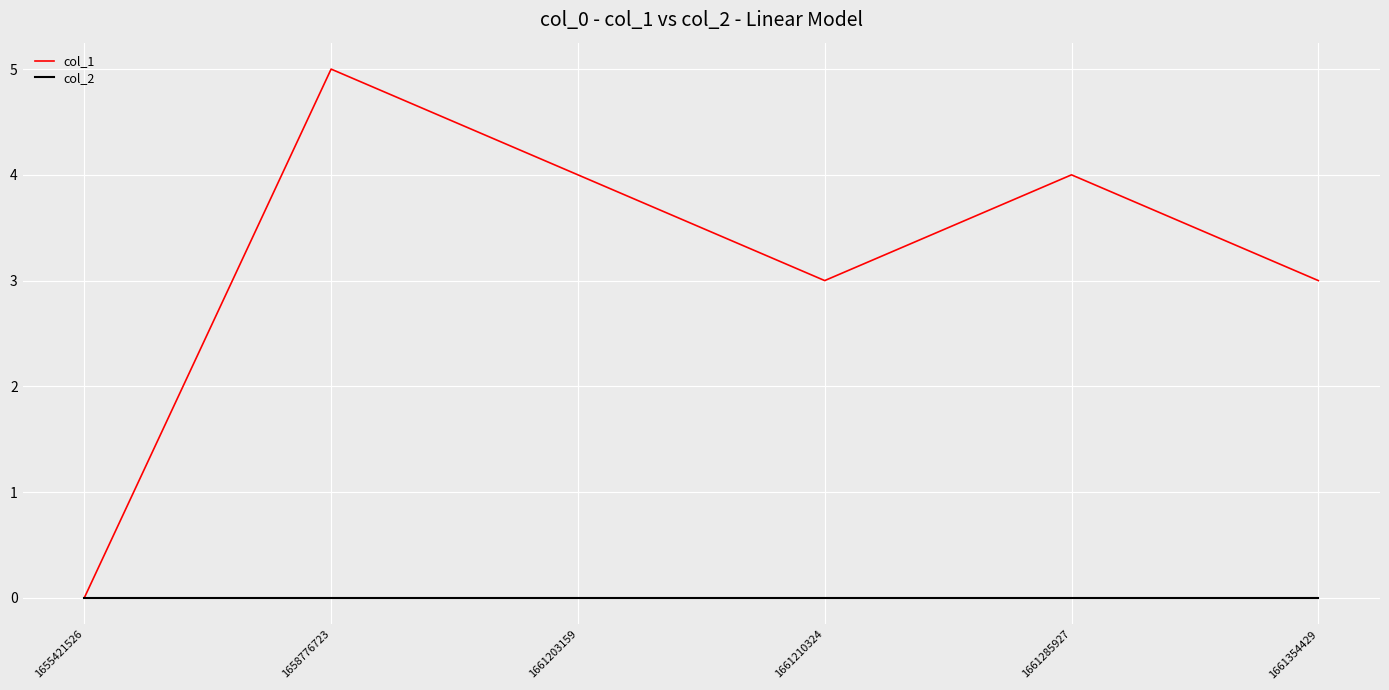

Is the value of col_2 at 1658776723 greater than the value of col_1 at 1661203159?

No